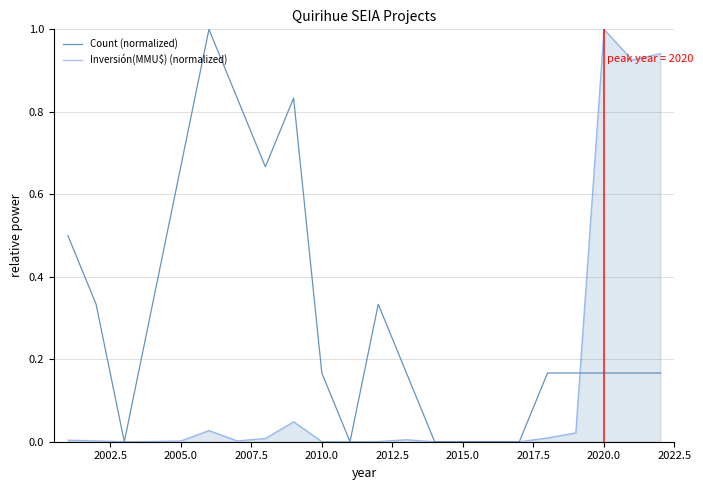

Which series has the largest total across all categories?

Count (normalized)